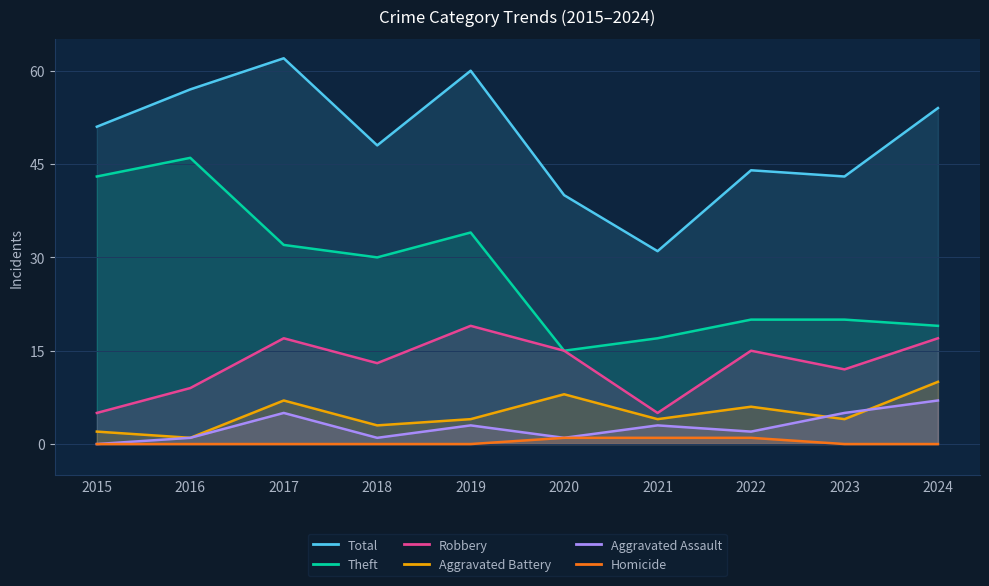

Where is the first local maximum for Total?

2017